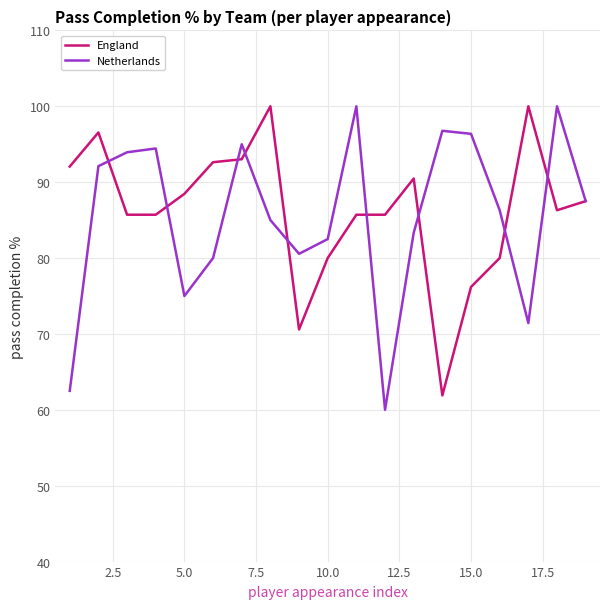

What is the maximum value shown in the chart?

100.0